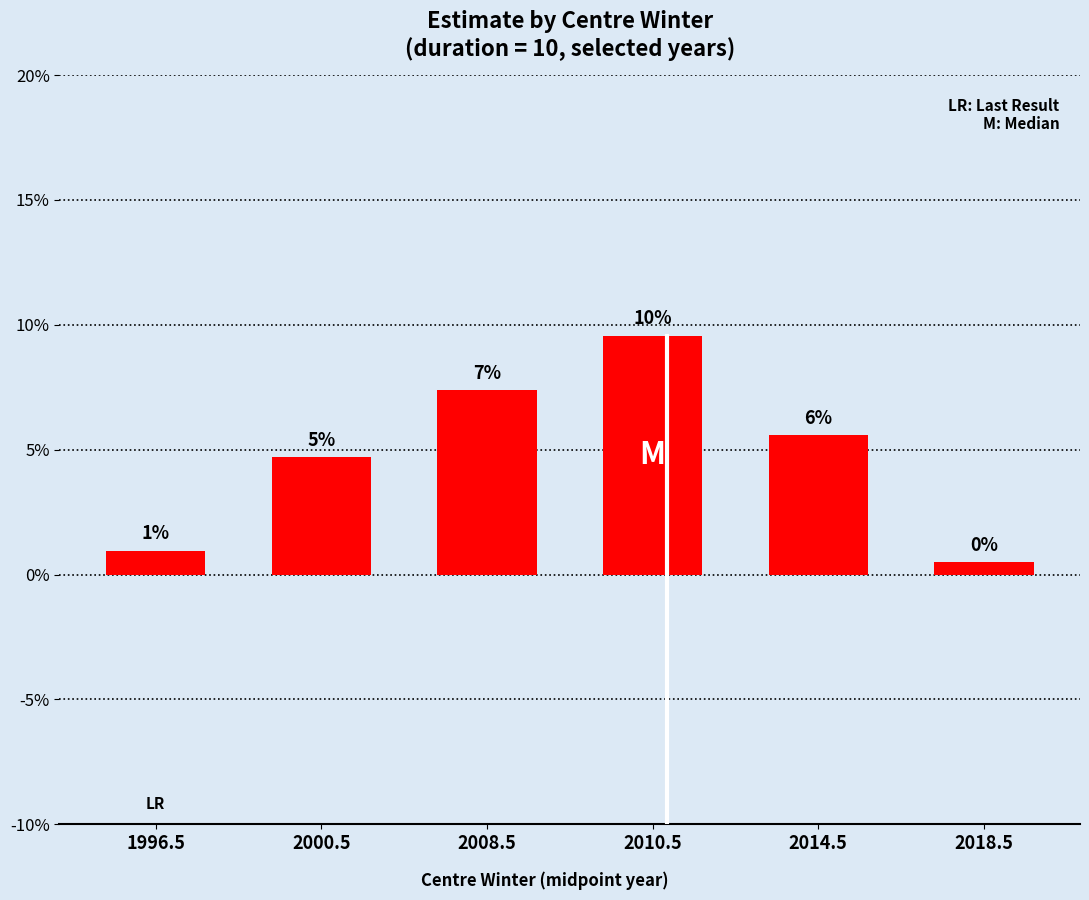

What is the greatest value displayed?

0.1